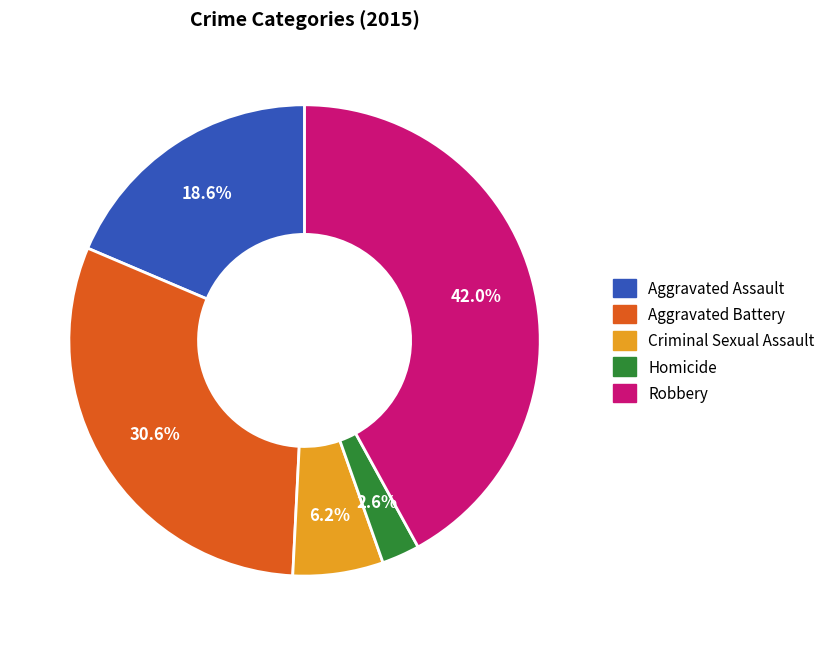

What is the total percentage of Criminal Sexual Assault and Aggravated Assault?

24.8%